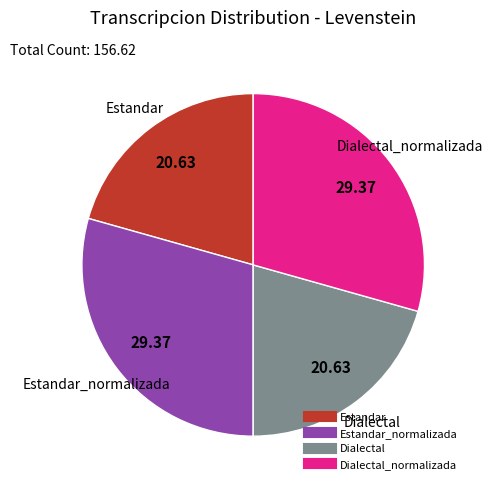

Does any single category account for the majority?

No